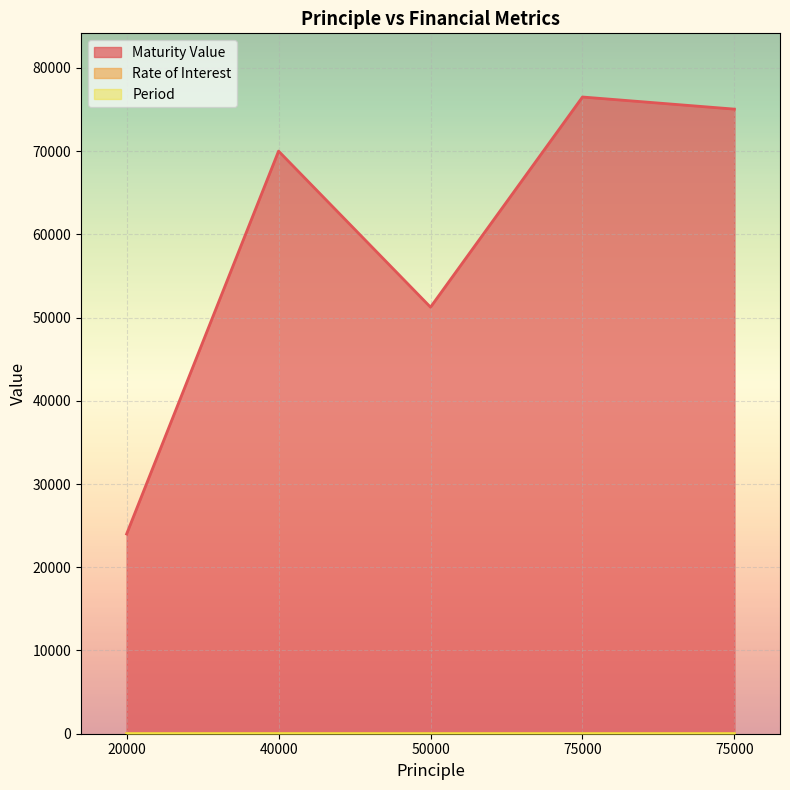

True or false: Rate of Interest has a value of 12.0 at 75000.

True